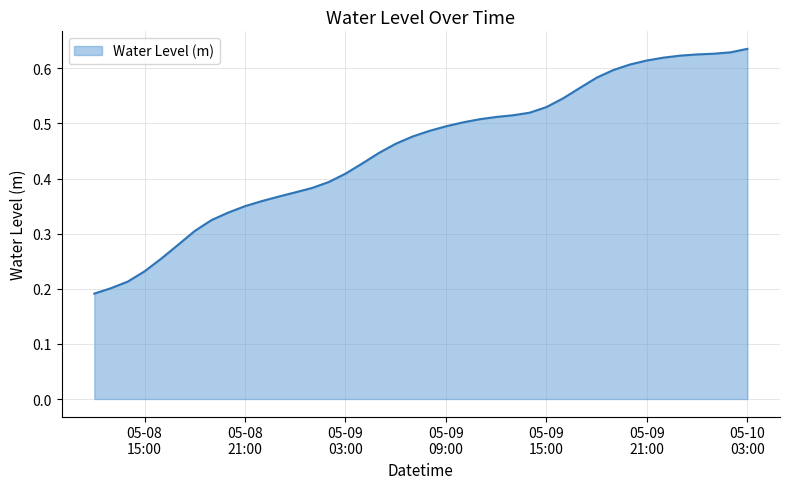

Count the values in the range 0 to 1.

40